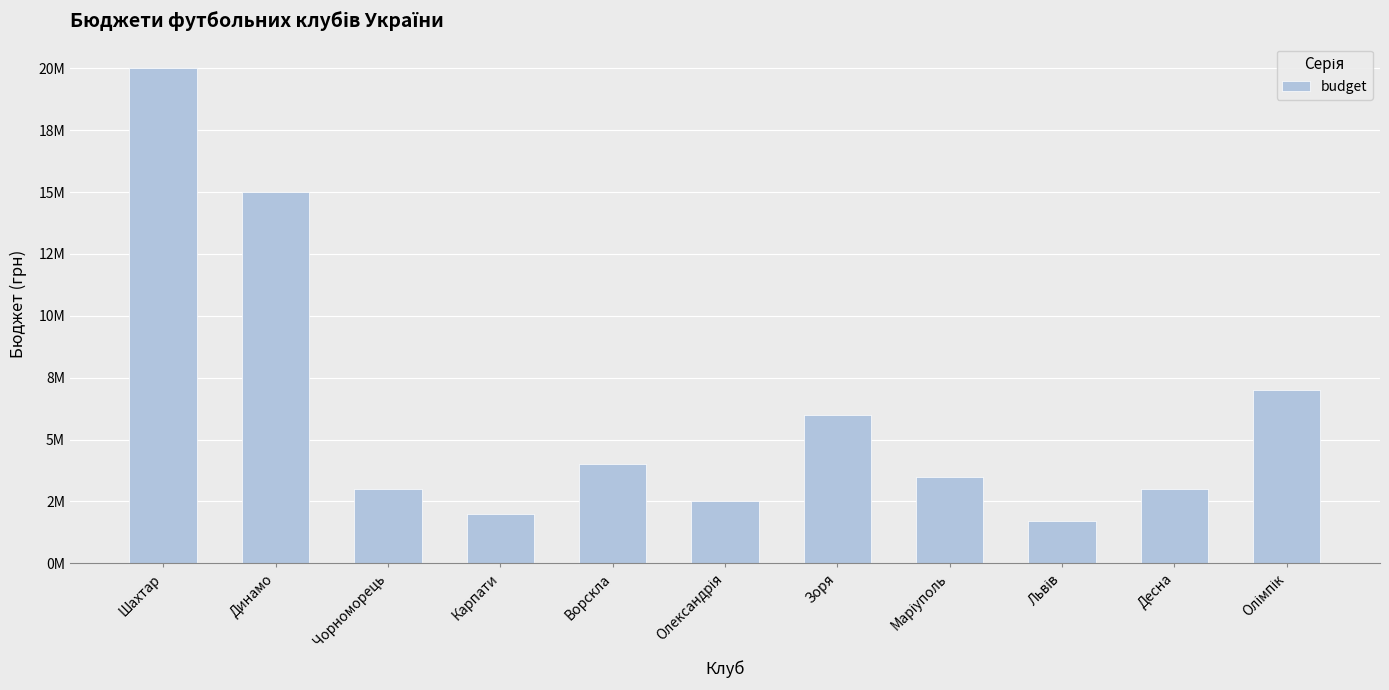

Are the bars horizontal?

No